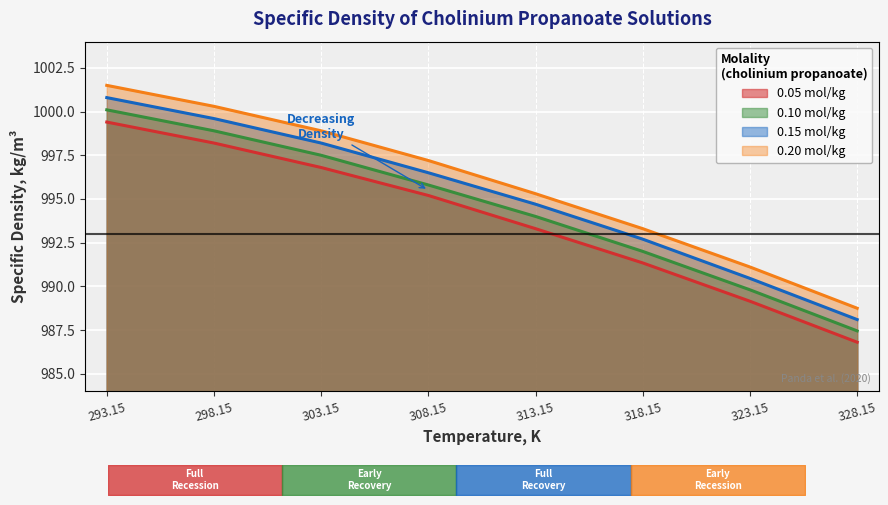

Which series has the widest spread of values?

0.20 mol/kg